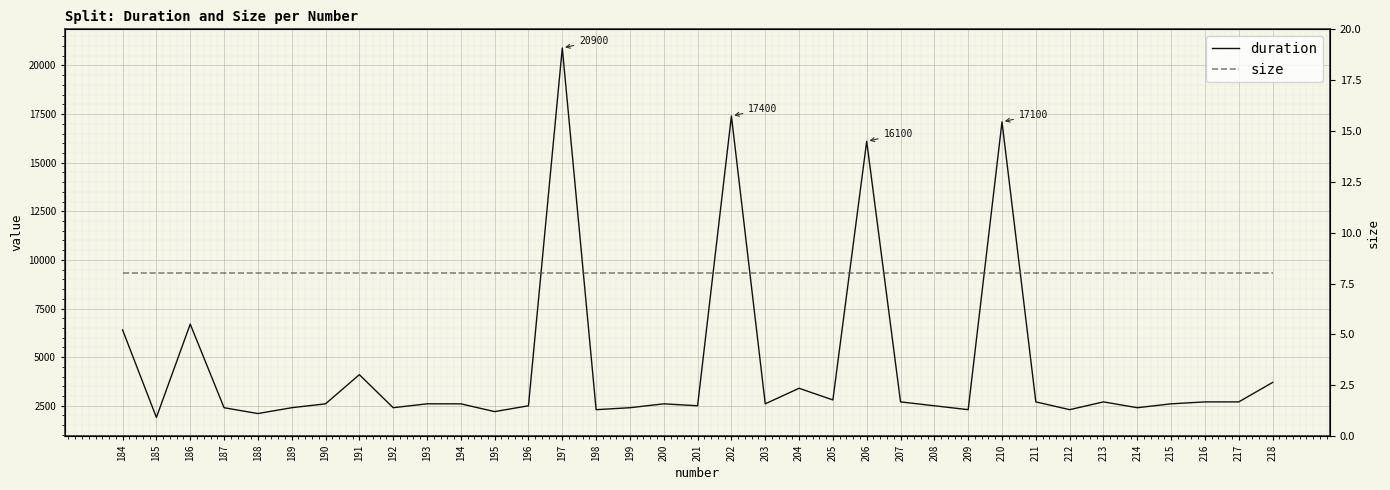

List the series in order of their peak value, lowest first.

size, duration